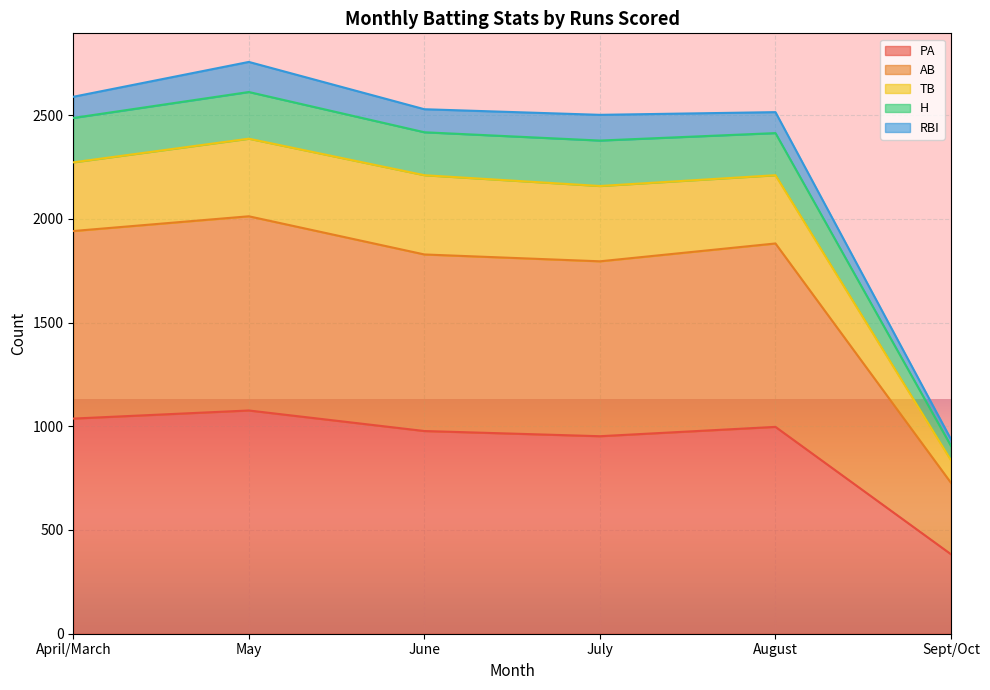

True or false: AB and H cross at least once.

False